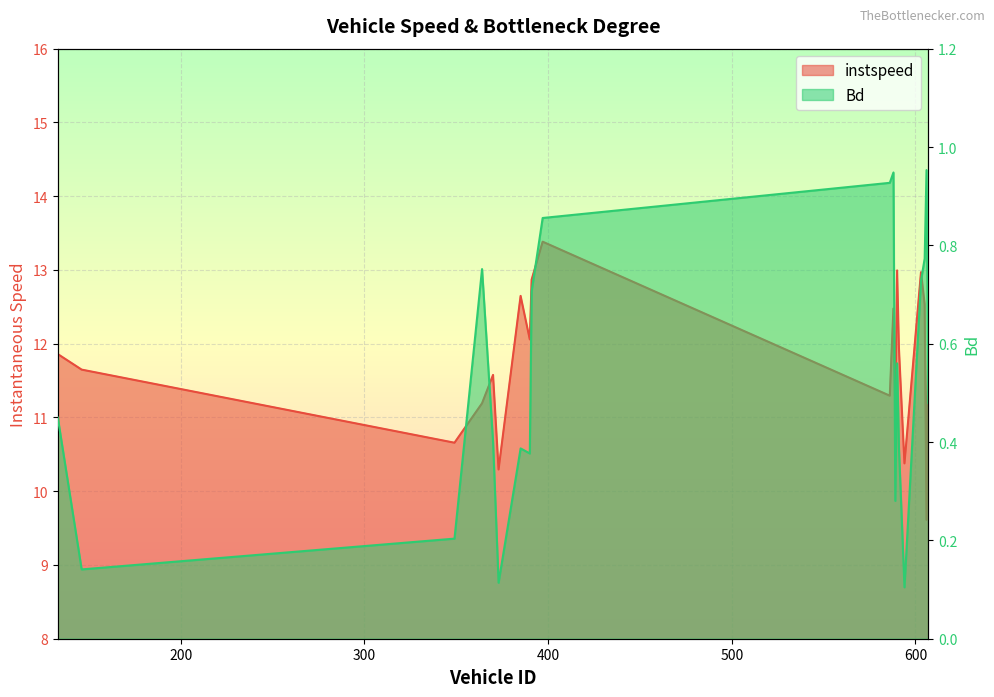

Which series has the widest spread of values?

instspeed